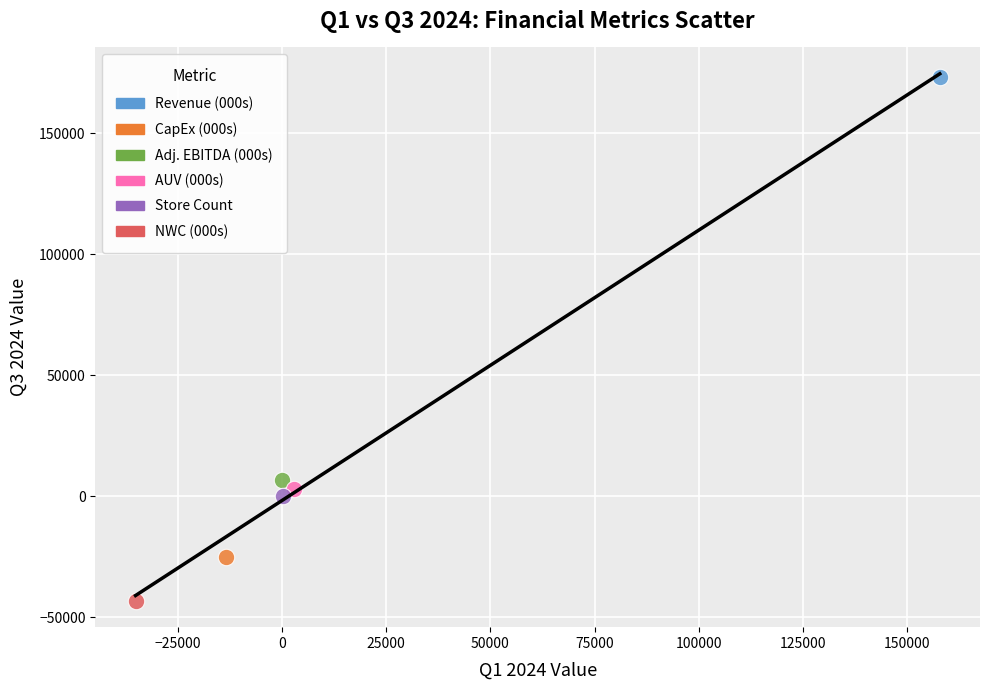

What are all the series names shown in the legend?

Revenue (000s), CapEx (000s), Adj. EBITDA (000s), AUV (000s), Store Count, NWC (000s)